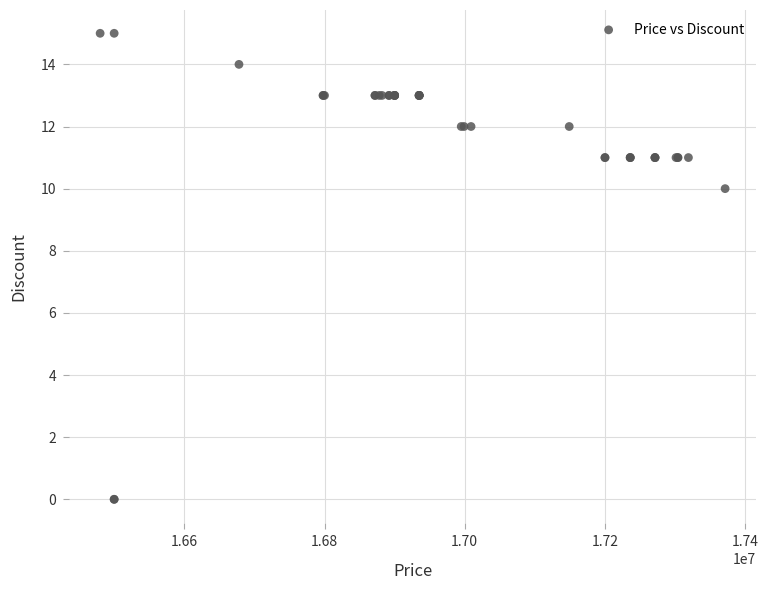

What Y value in the scatter plot is closest to 7?

10